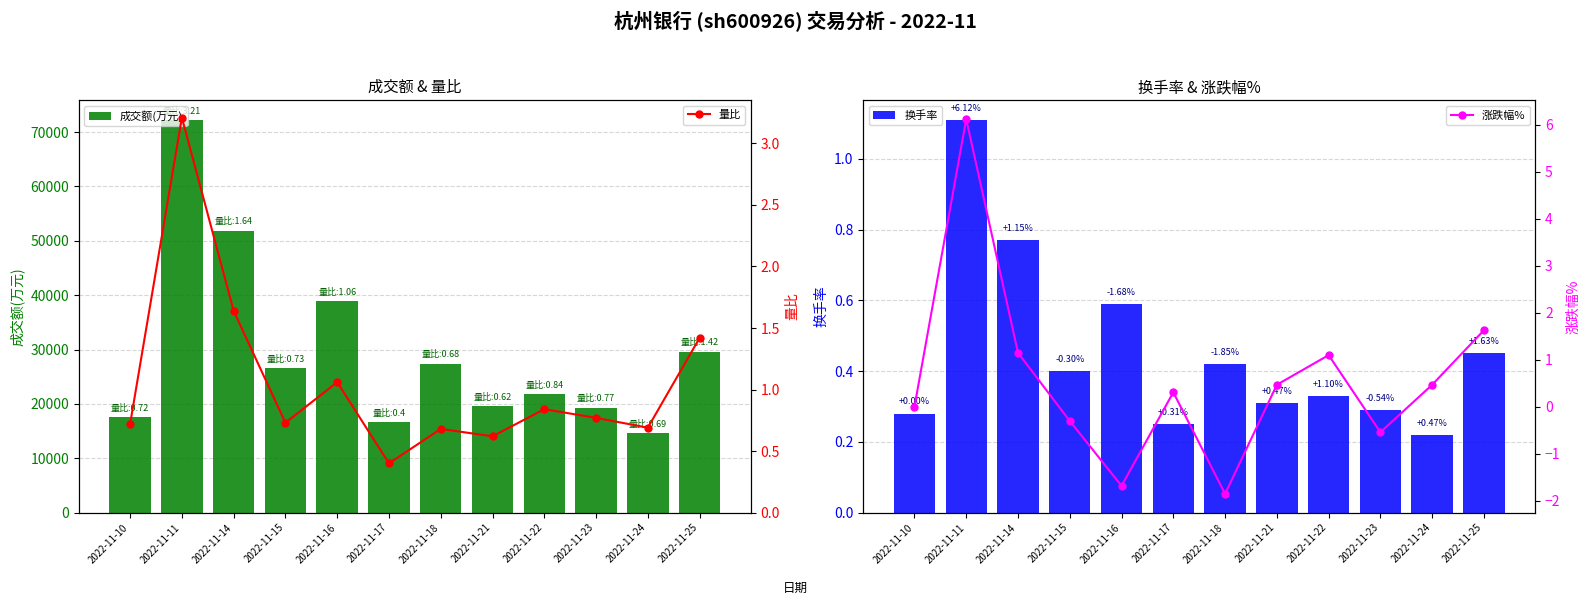

Which series has the widest spread of values?

成交额(万元)